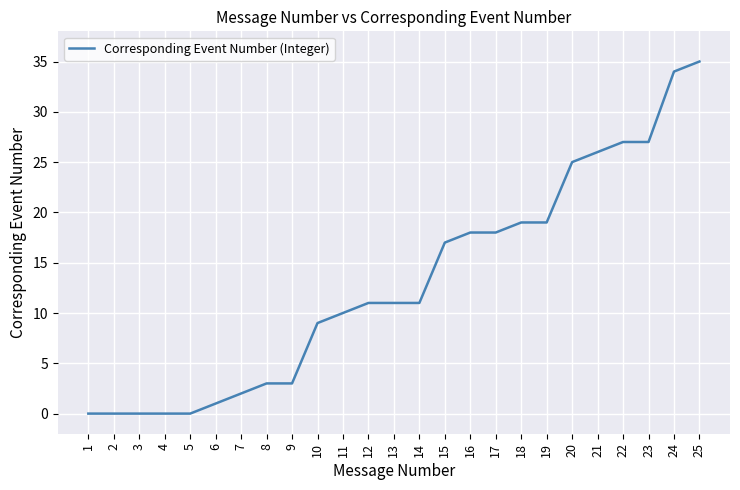

The chart shows a value of 1 at 6. True or false?

True